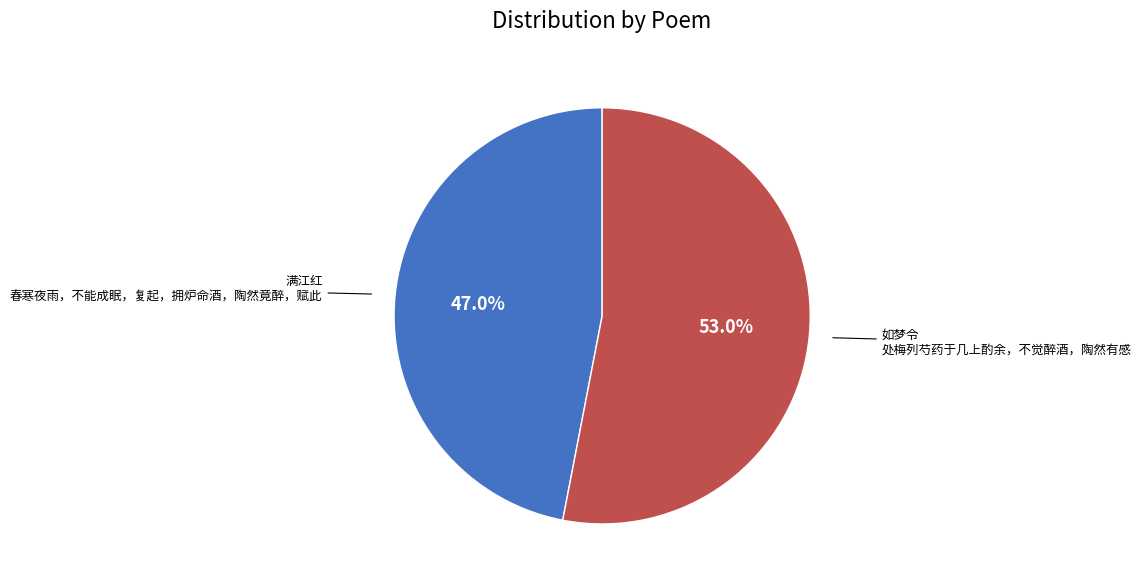

Is there any slice that represents more than half of the pie?

Yes